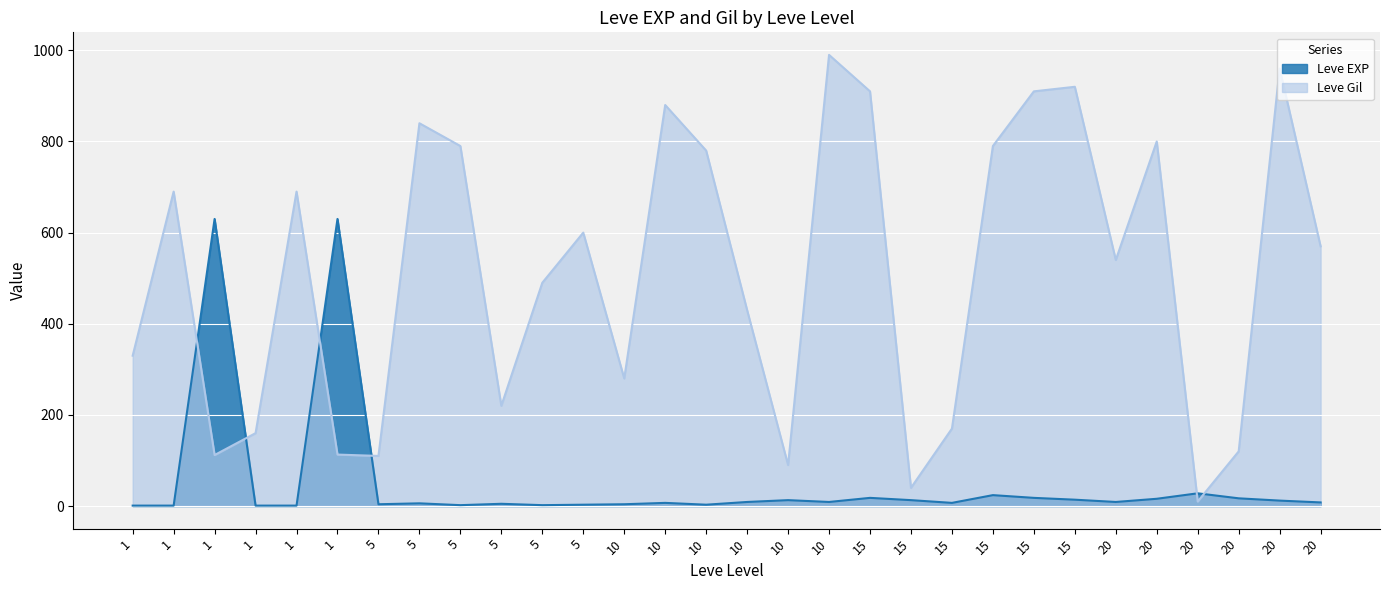

Where do Leve EXP and Leve Gil first cross each other?

1 and 1